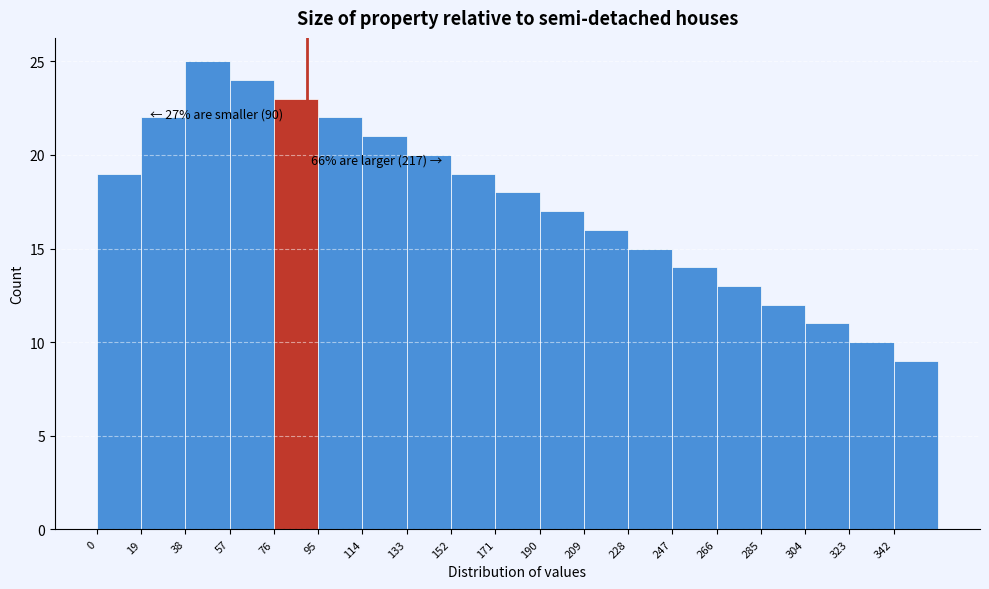

Over which range of the x-axis is the bar tallest?

38 to 57